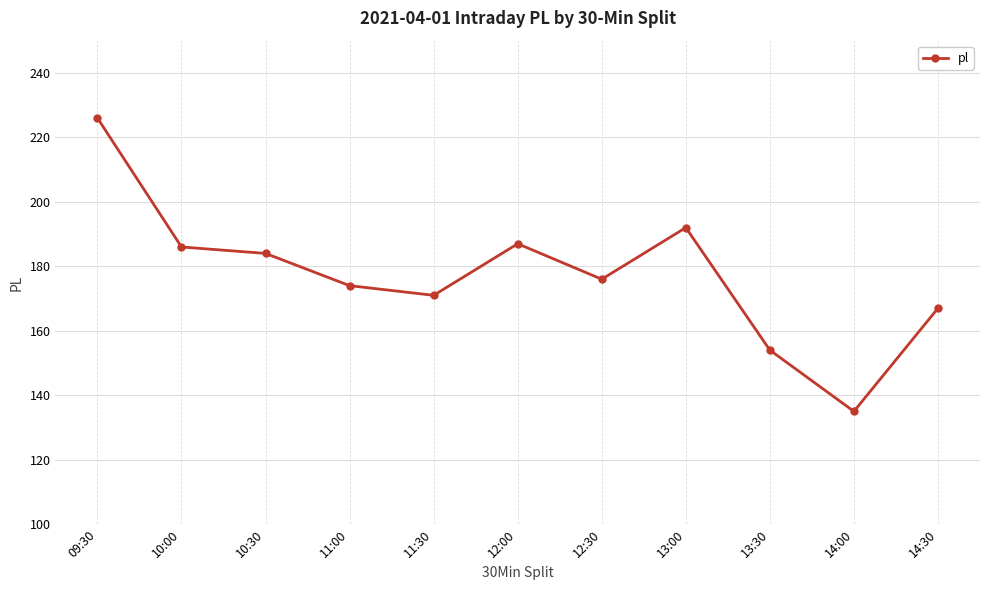

How many distinct data groups are displayed?

1